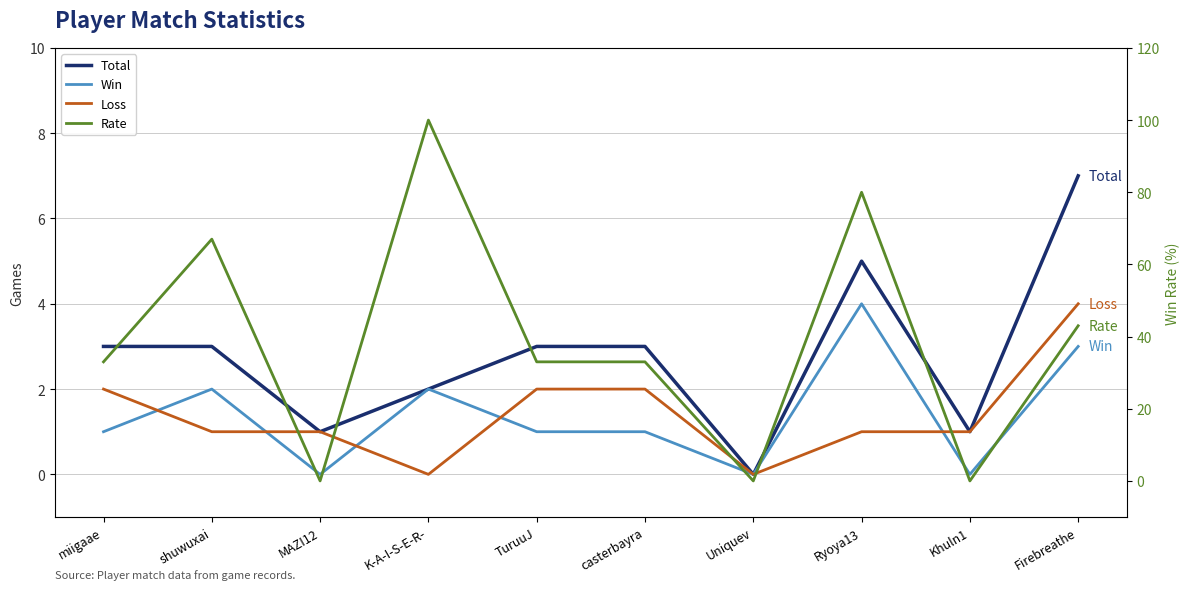

Reading left to right, what are all the values shown in this chart?

Total: miigaae=3	shuwuxai=3	MAZI12=1	K-A-I-S-E-R-=2	TuruuJ=3	casterbayra=3	Uniquev=0	Ryoya13=5	Khuln1=1	Firebreathe=7
Win: miigaae=1	shuwuxai=2	MAZI12=0	K-A-I-S-E-R-=2	TuruuJ=1	casterbayra=1	Uniquev=0	Ryoya13=4	Khuln1=0	Firebreathe=3
Loss: miigaae=2	shuwuxai=1	MAZI12=1	K-A-I-S-E-R-=0	TuruuJ=2	casterbayra=2	Uniquev=0	Ryoya13=1	Khuln1=1	Firebreathe=4
Rate: miigaae=33	shuwuxai=67	MAZI12=0	K-A-I-S-E-R-=100	TuruuJ=33	casterbayra=33	Uniquev=0	Ryoya13=80	Khuln1=0	Firebreathe=43